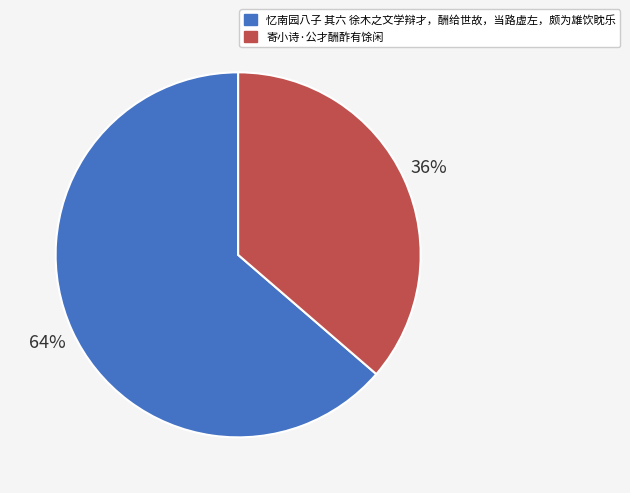

Which slice is the largest?

忆南园八子 其六 徐木之文学辩才，酬给世故，当路虚左，颇为雄饮眈乐